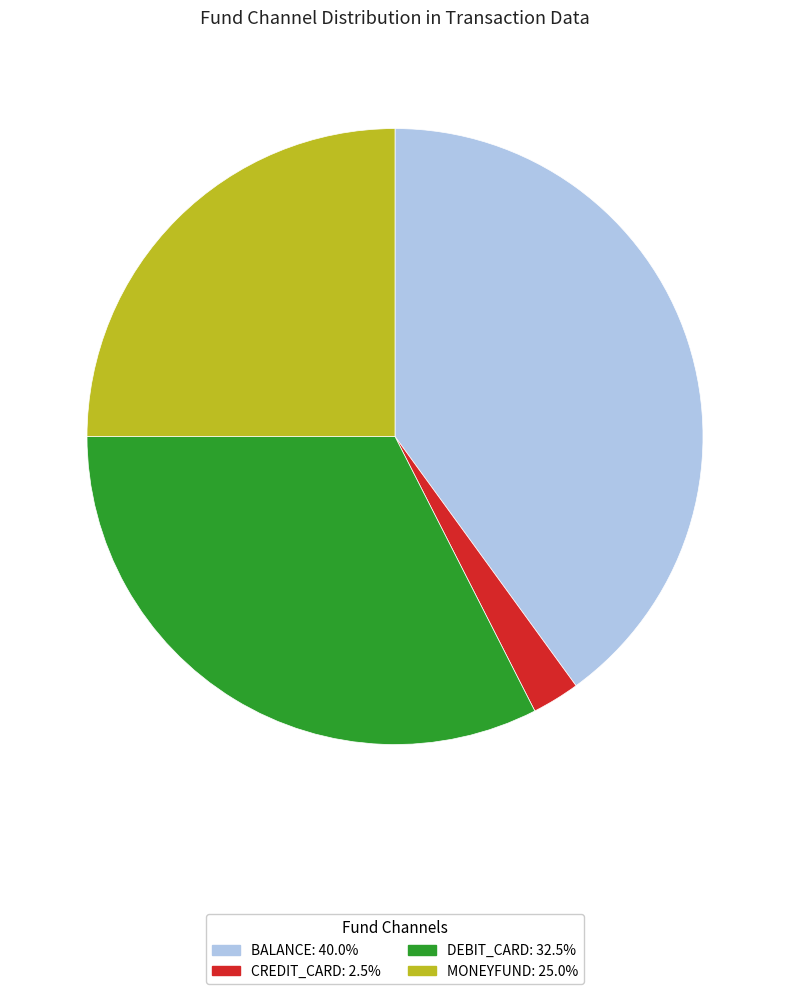

Is there a majority slice in this chart?

No